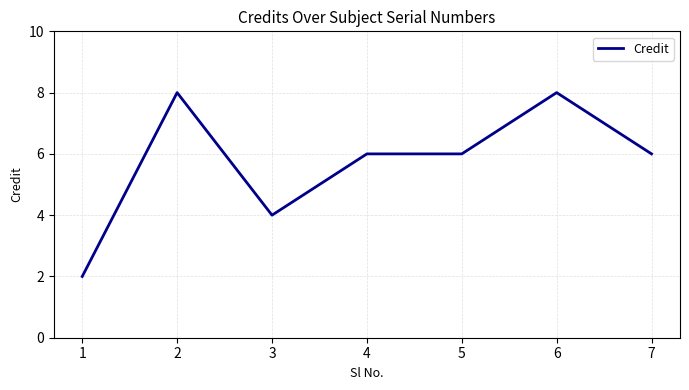

What is the sum of all values?

40